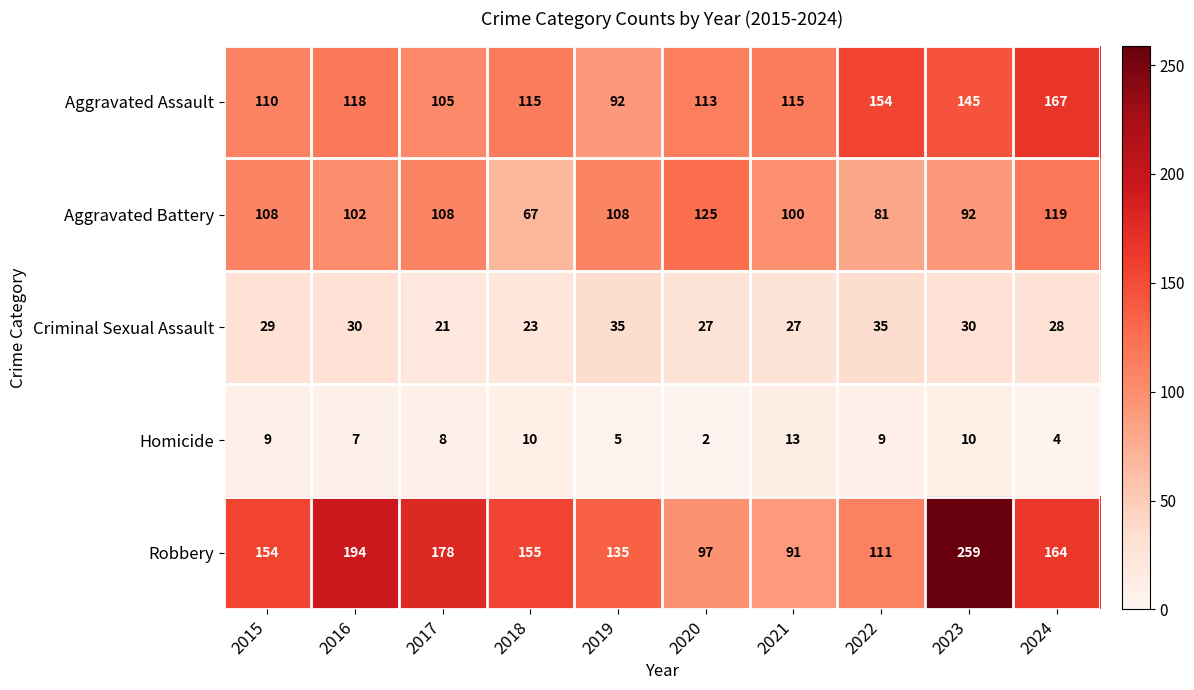

What is the maximum value for Aggravated Battery?

125